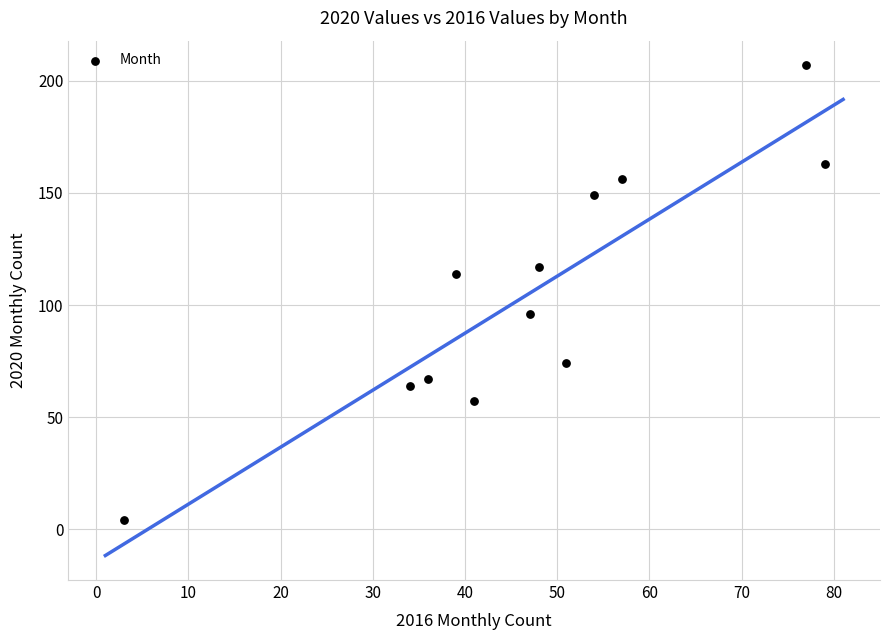

What is the average Y value?

106